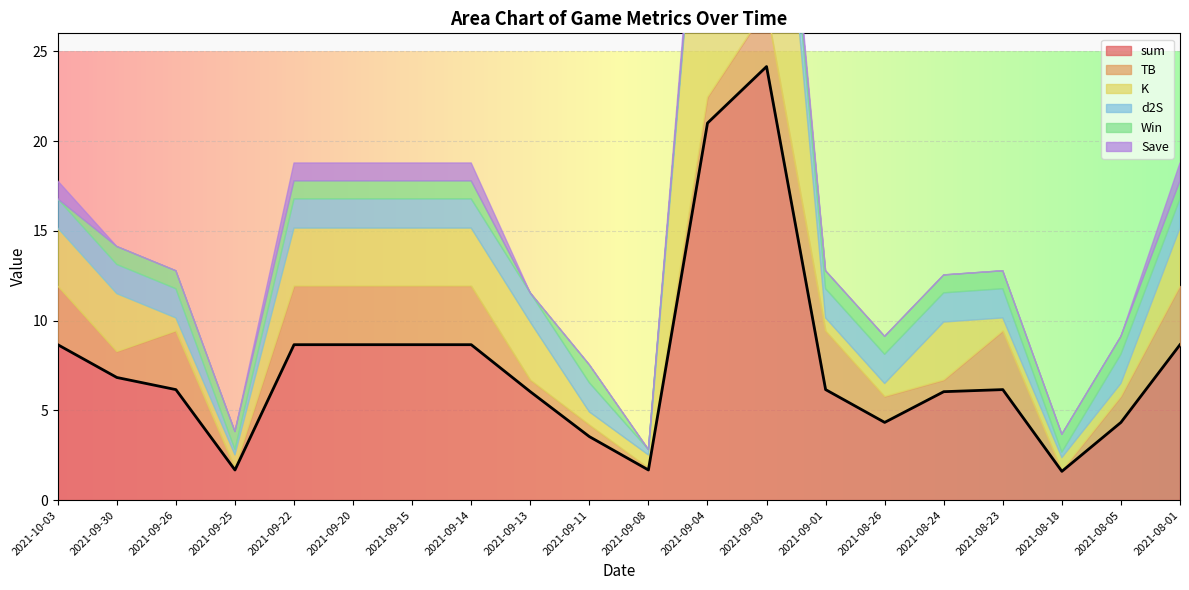

At how many categories does at least one series exceed 23?

1